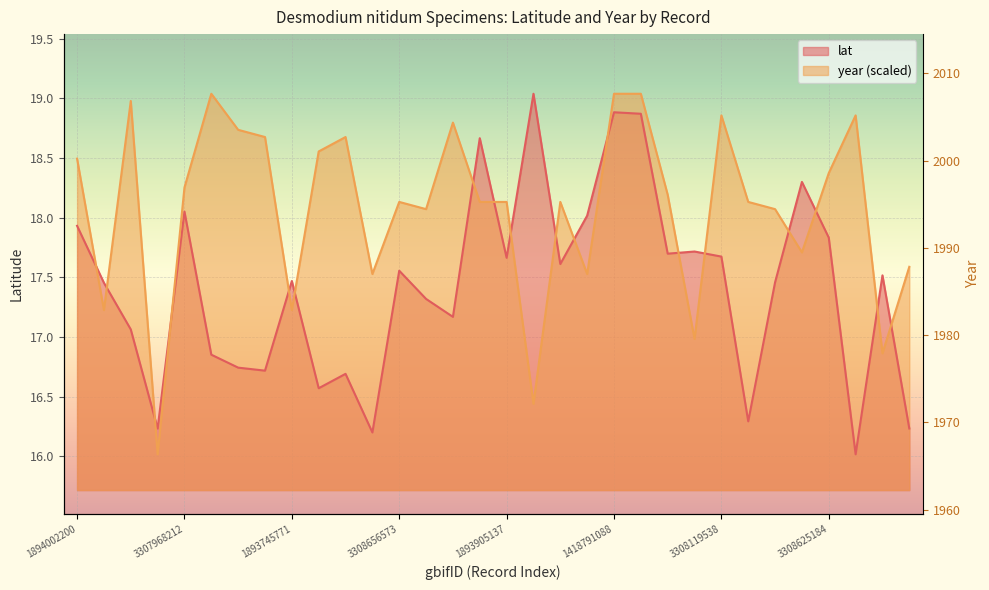

How many distinct data groups are displayed?

2